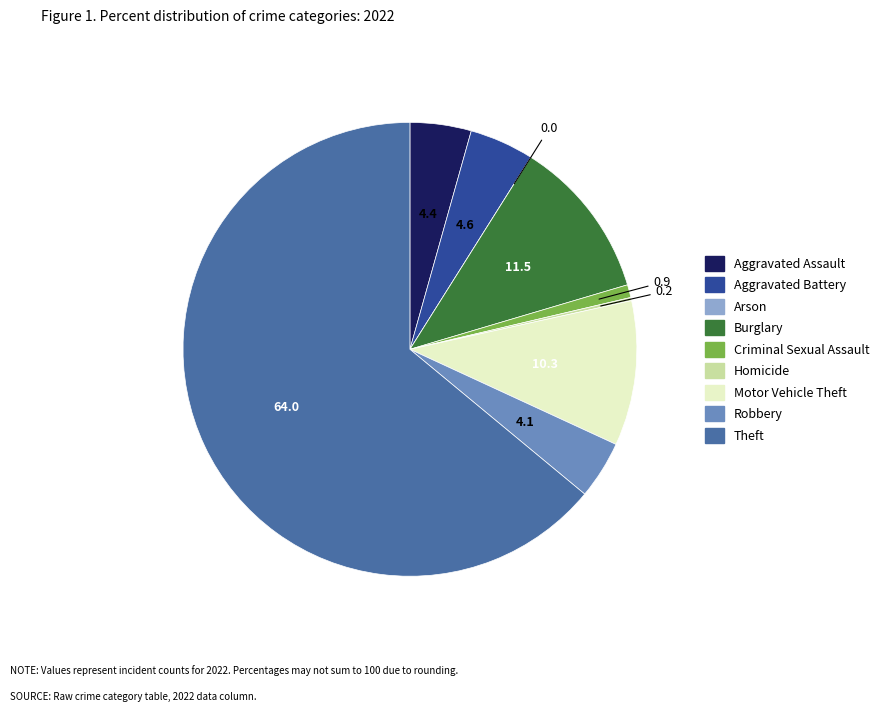

Is it true that Motor Vehicle Theft is 1% of the pie?

False